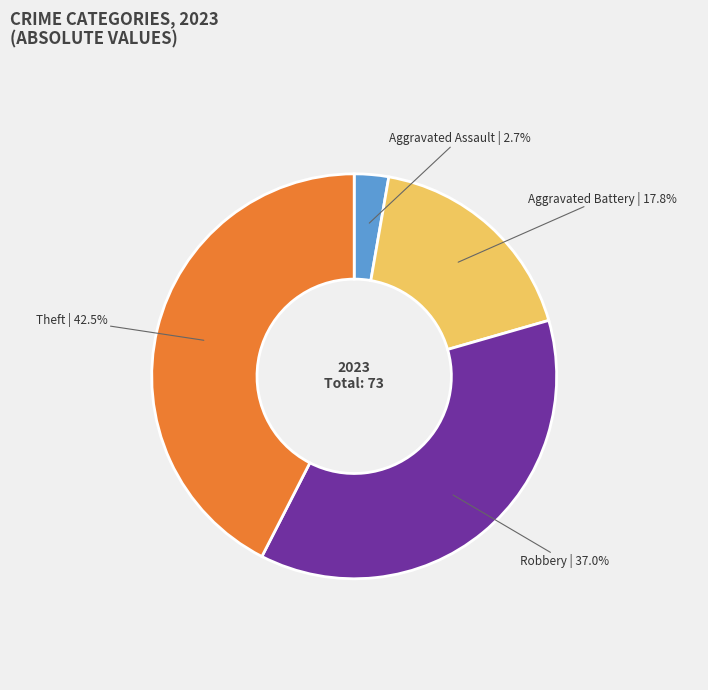

Is there a majority slice in this chart?

No